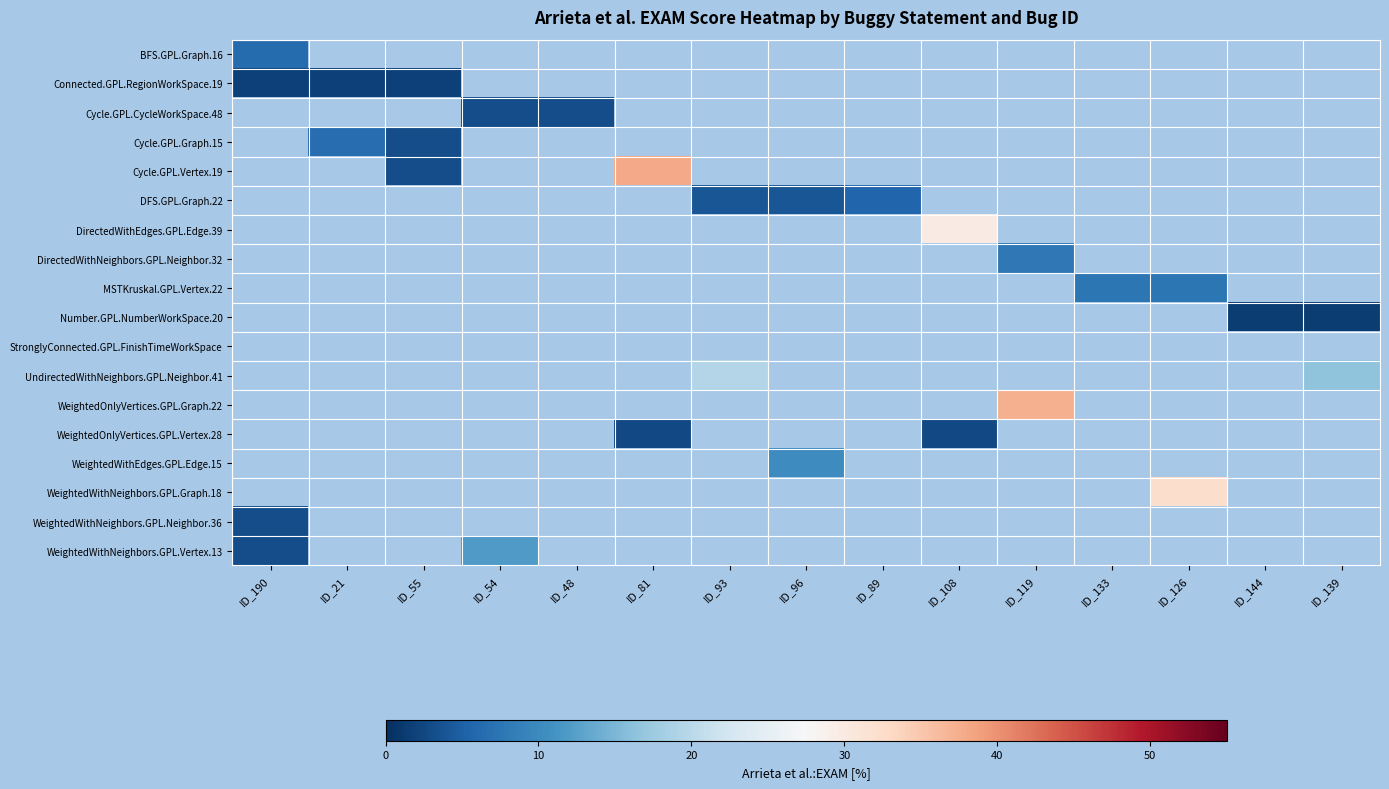

Count the number of categories in the chart.

15